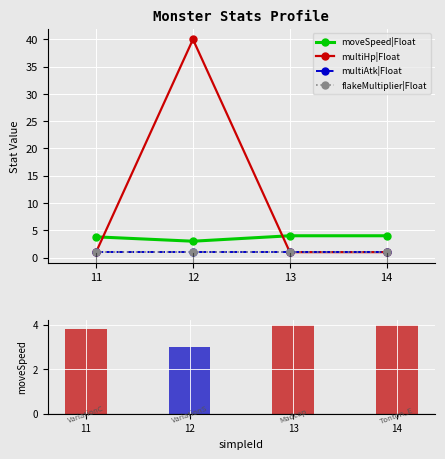

At which label does multiHp|Float reach its minimum?

11